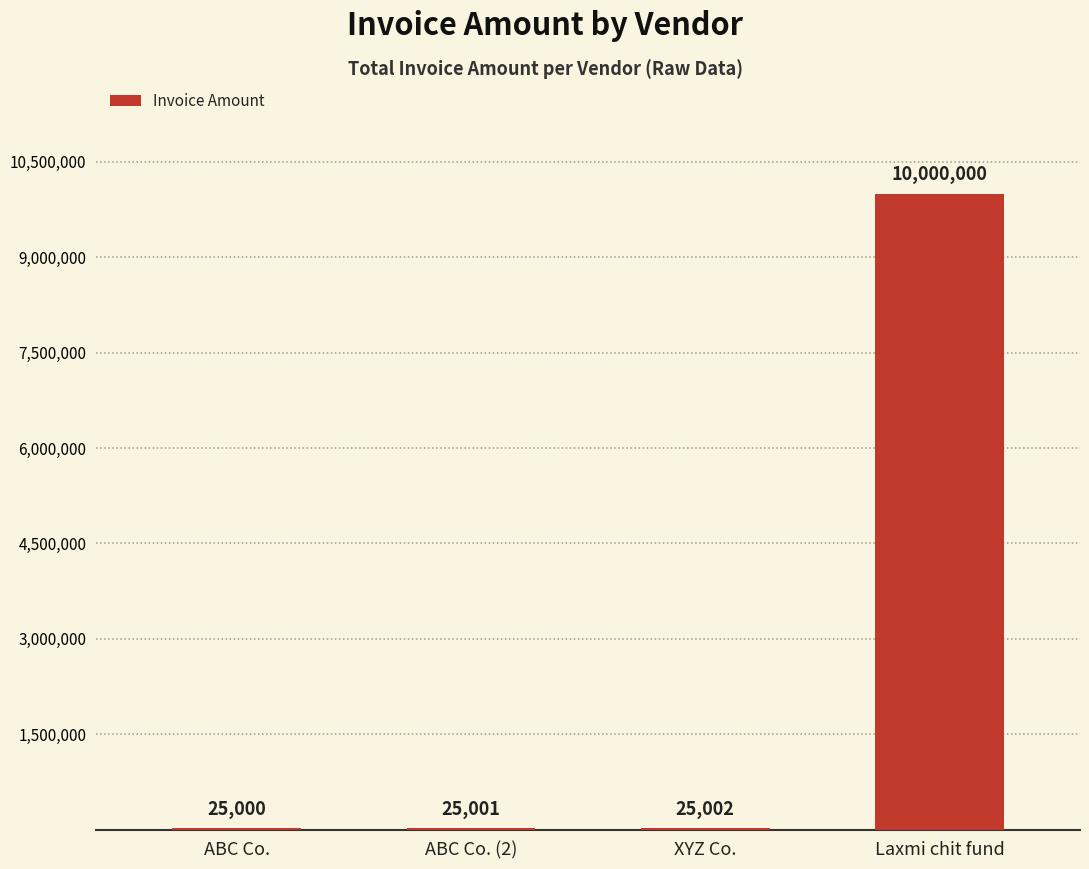

How many series are shown in this chart?

1